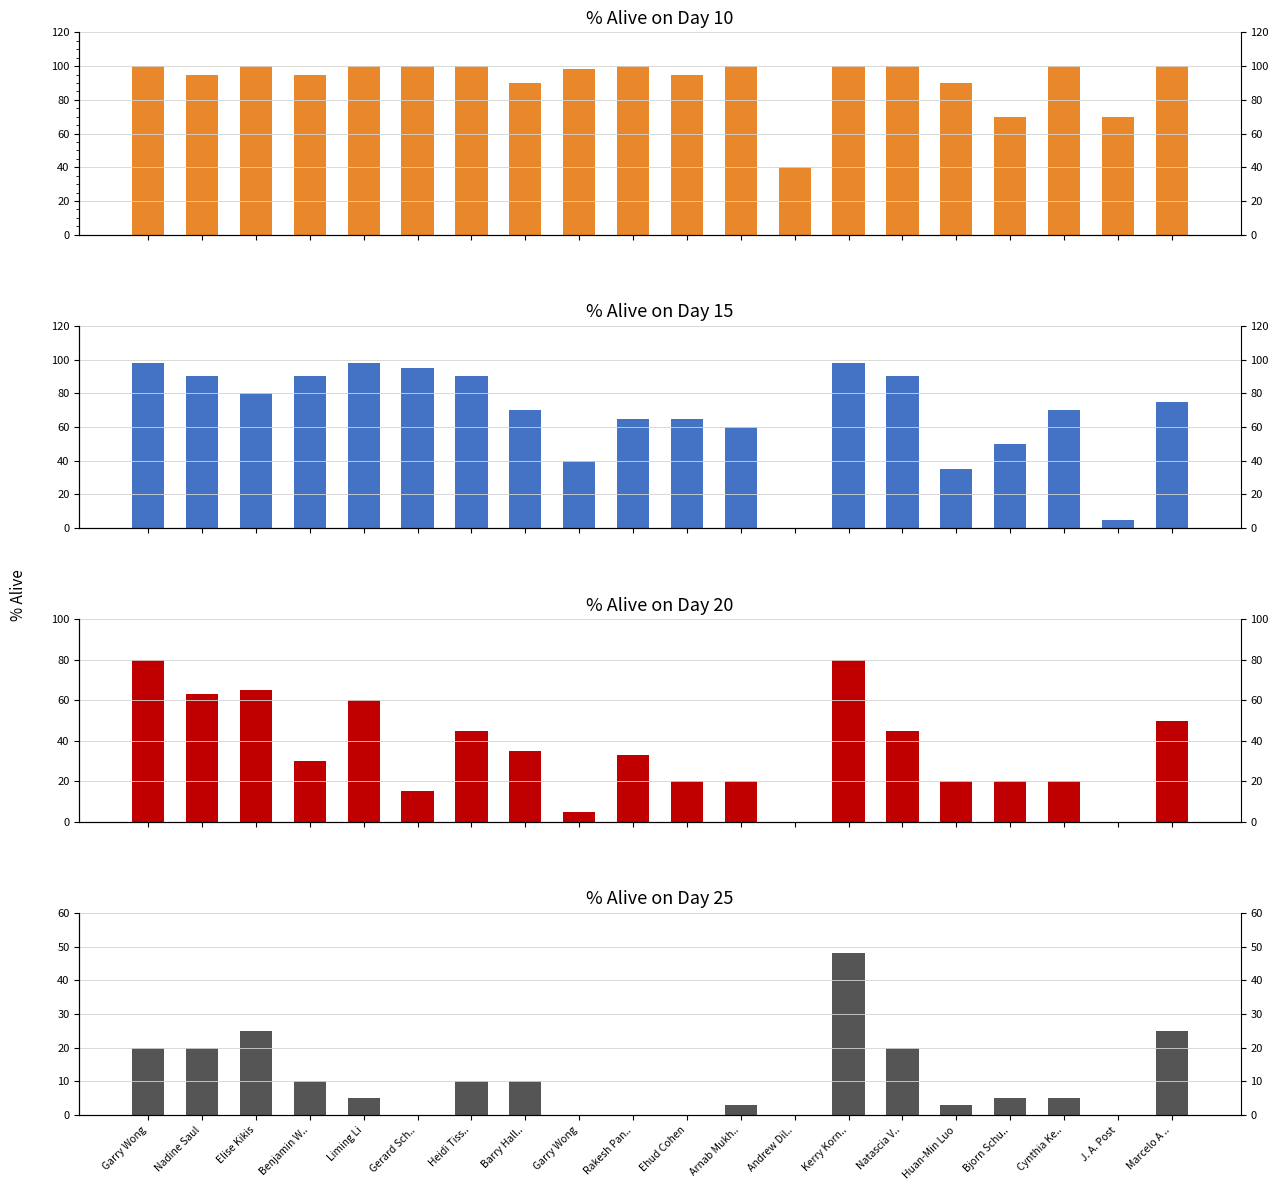

How many distinct data groups are displayed?

4